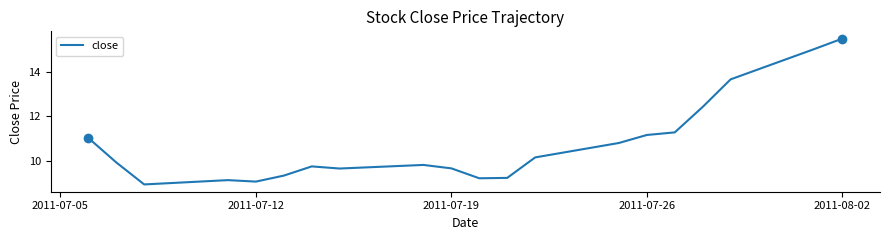

What is the difference between the maximum and minimum values?

6.6